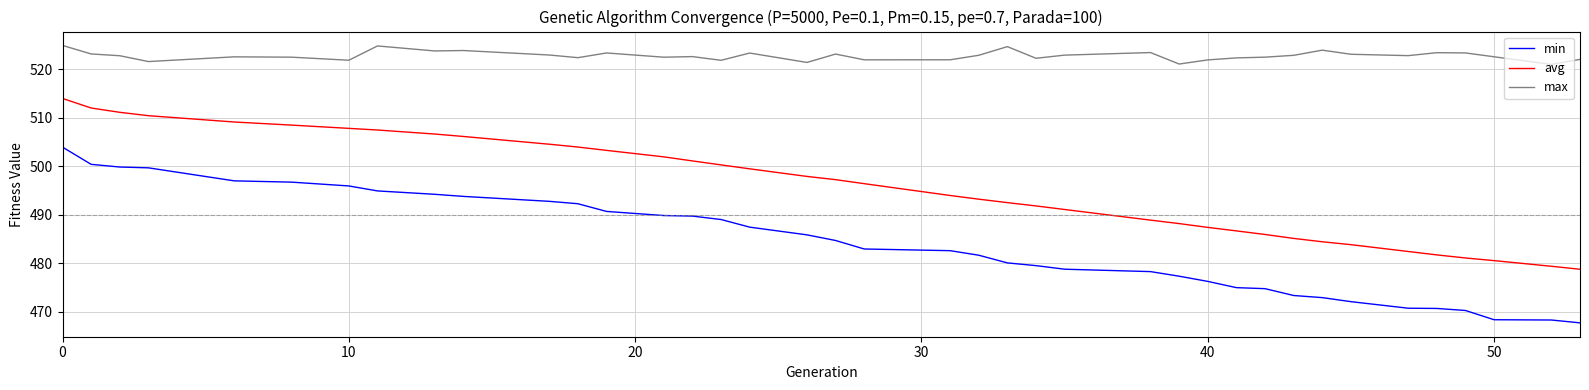

Which series has the widest spread of values?

min